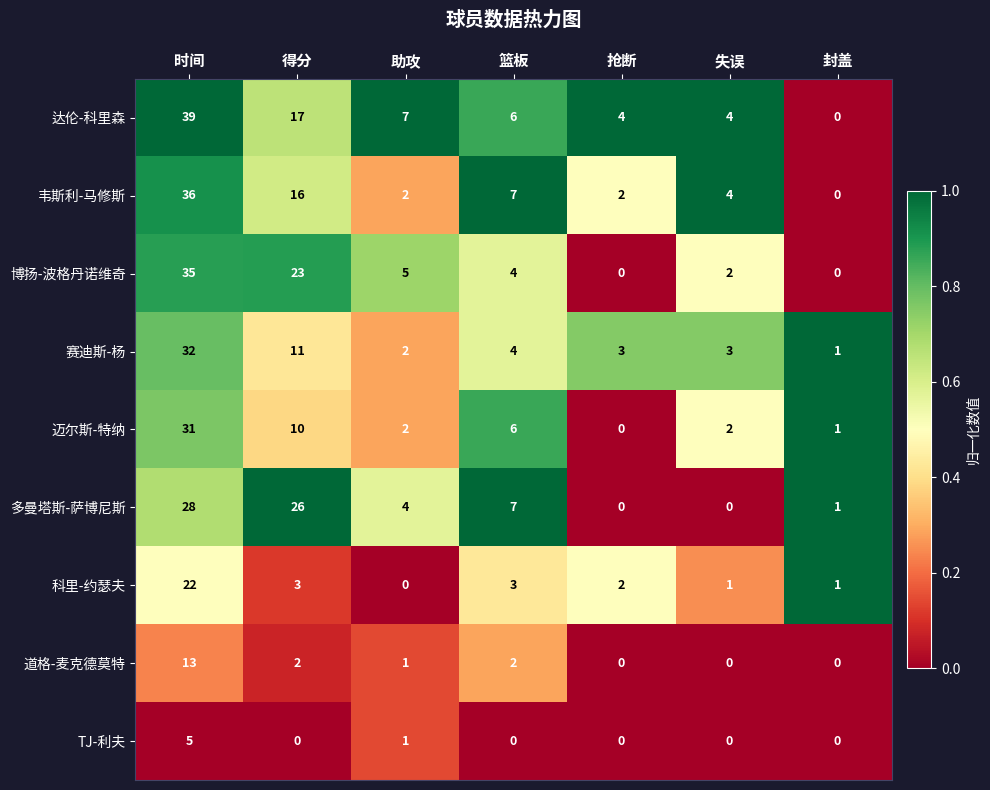

Which series has the largest range (max minus min)?

达伦-科里森